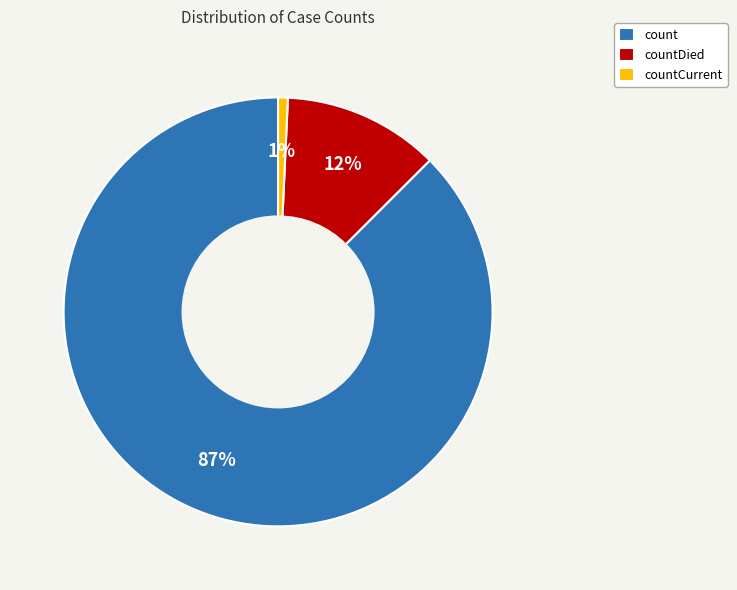

To the nearest percent, what percentage of the pie is countDied?

12%